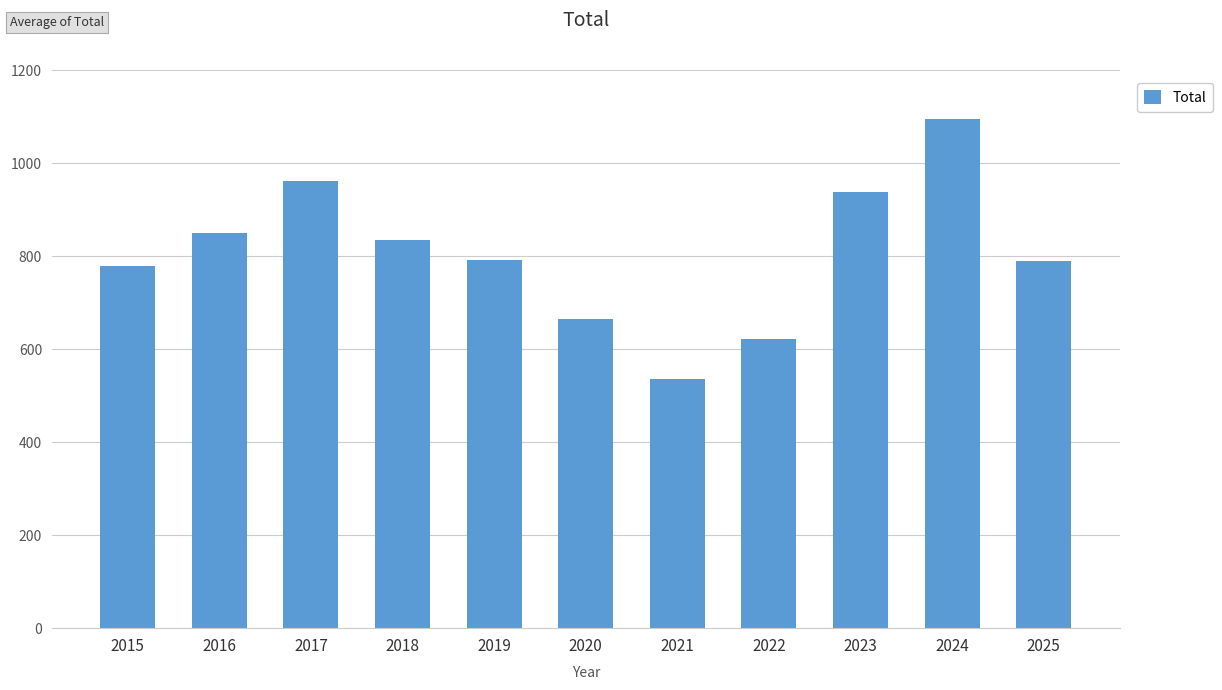

Read the value at 2024, to the nearest 10.

1100